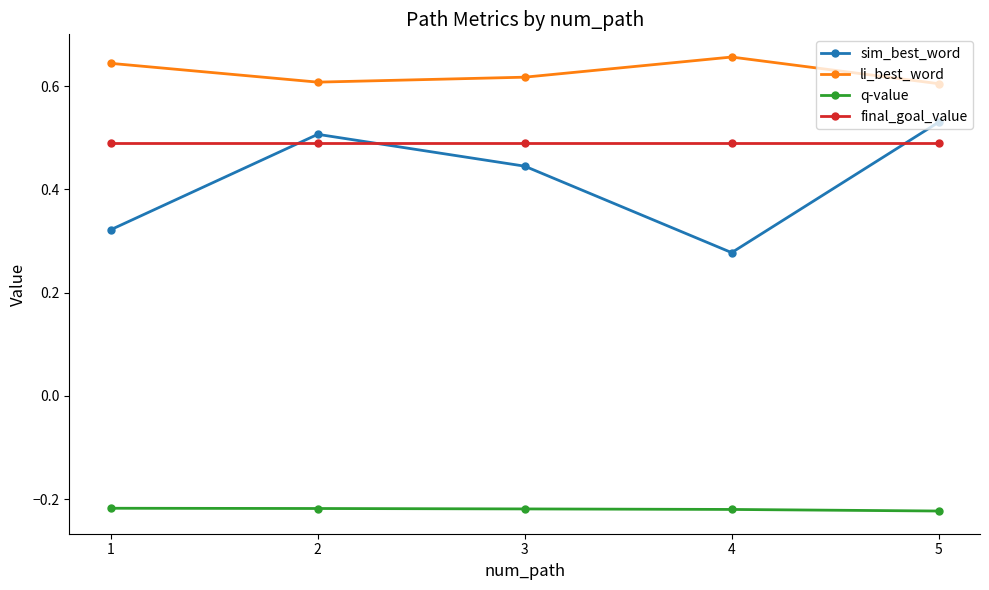

Which series has the widest spread of values?

sim_best_word